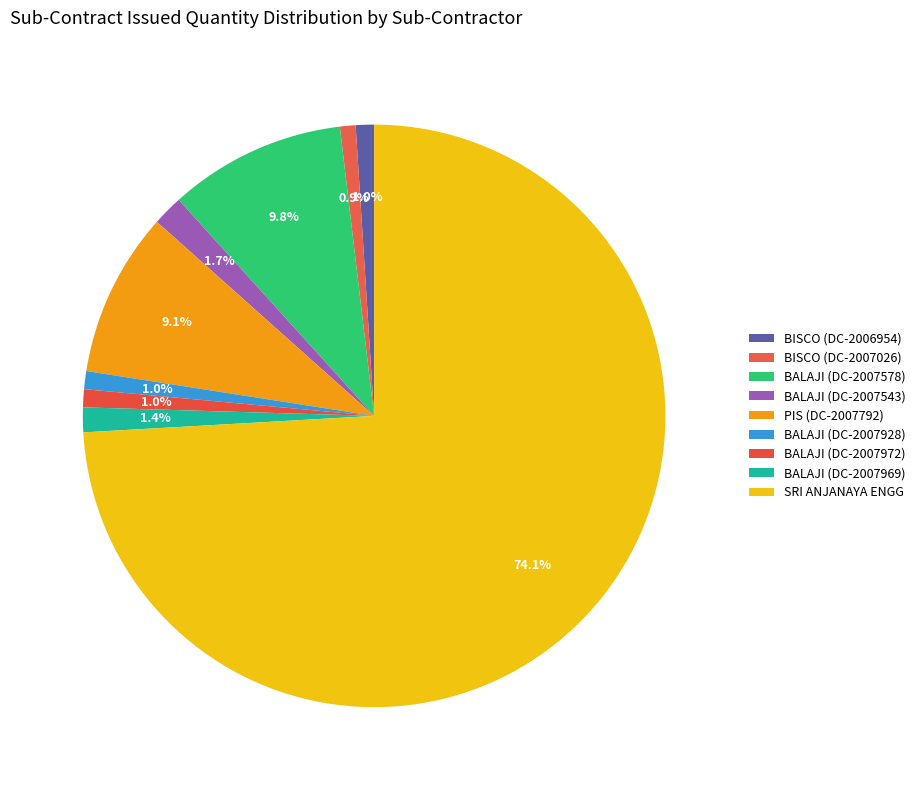

What is the change in value from BALAJI (DC-2007928) to BALAJI (DC-2007969)?

+75